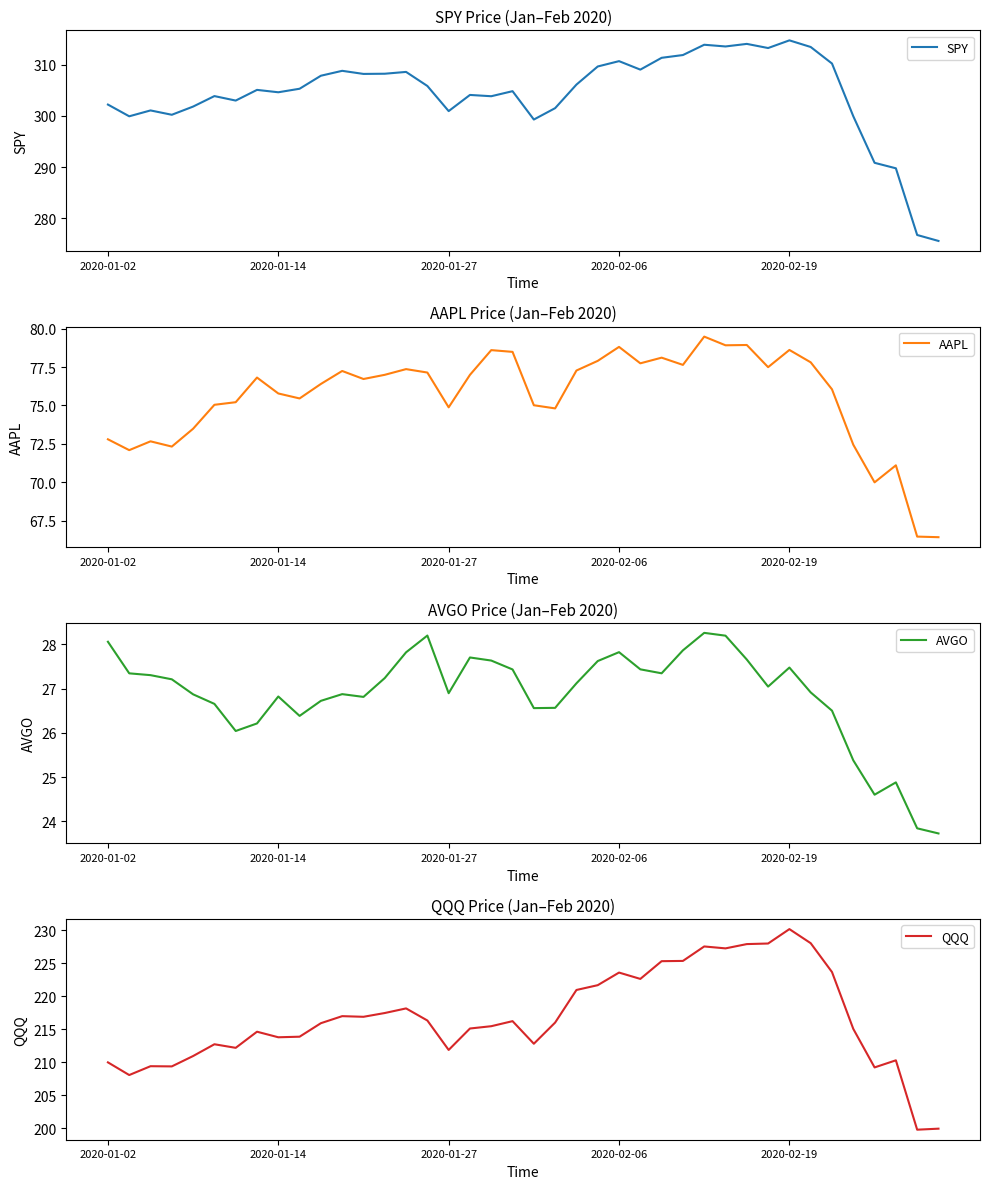

What is the lowest value of the AAPL series?

66.4